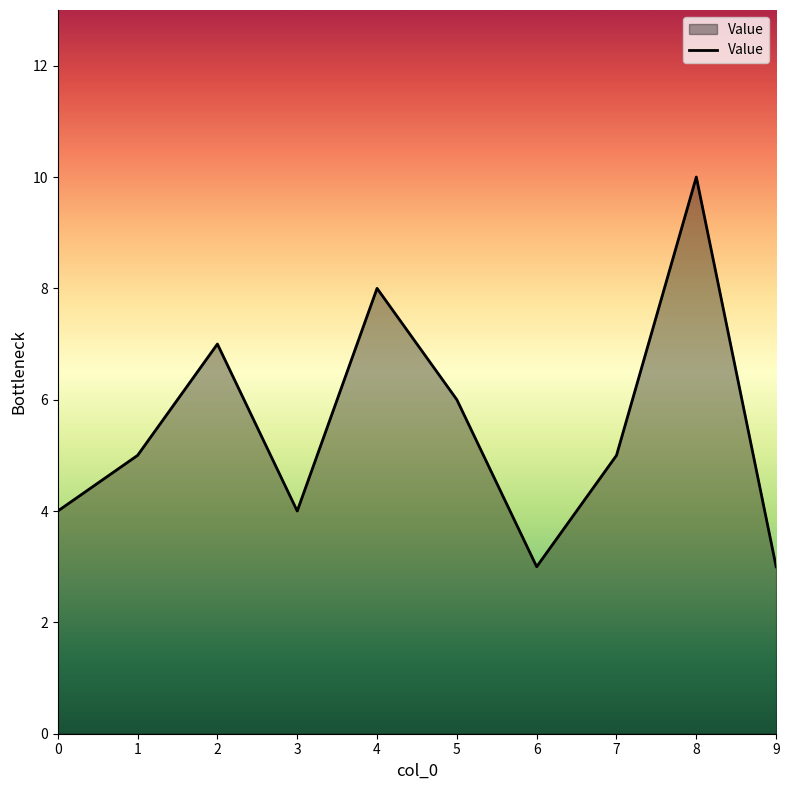

What is the maximum value shown in the chart?

10